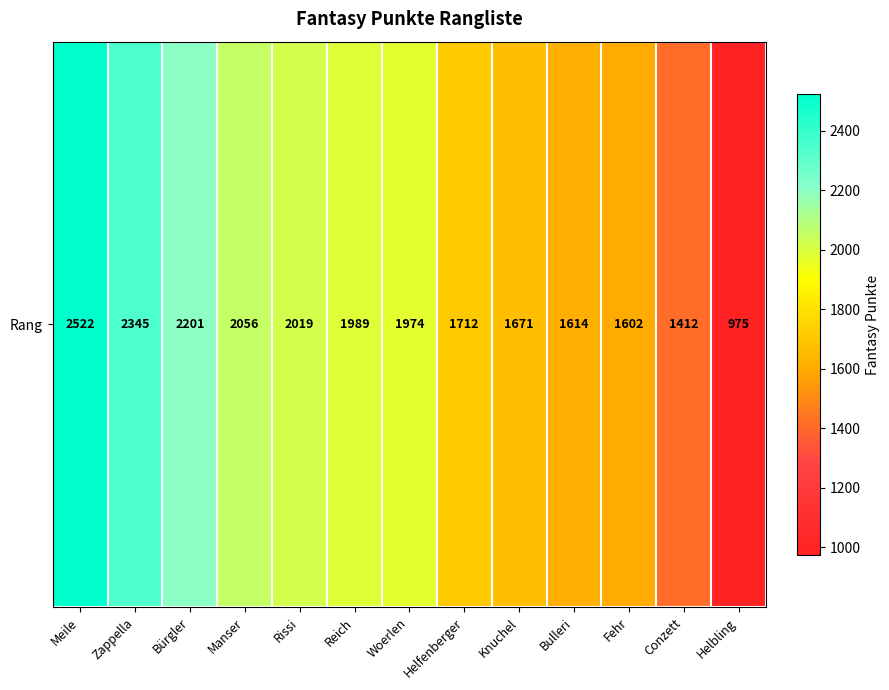

List the labels in order of value, smallest first.

Helbling, Conzett, Fehr, Bulleri, Knuchel, Helfenberger, Woerlen, Reich, Rissi, Manser, Bürgler, Zappella, Meile